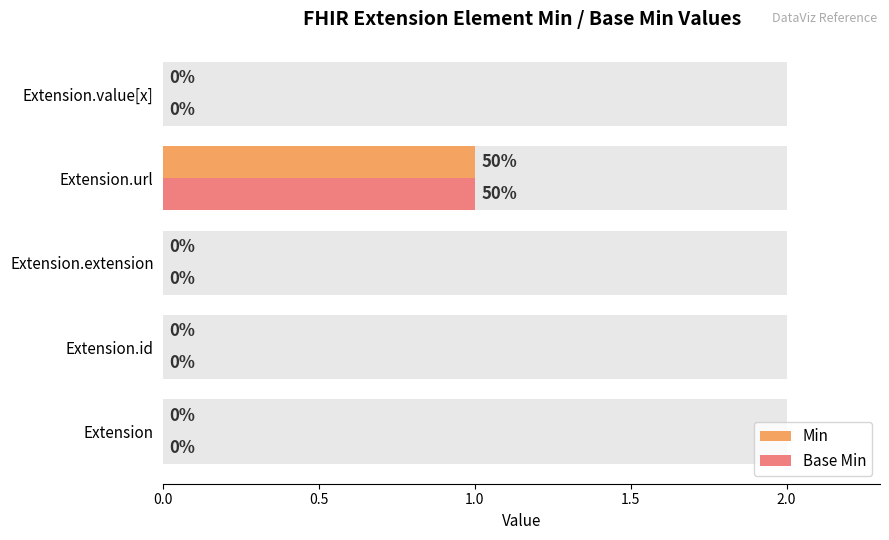

How many bars are there in total?

10